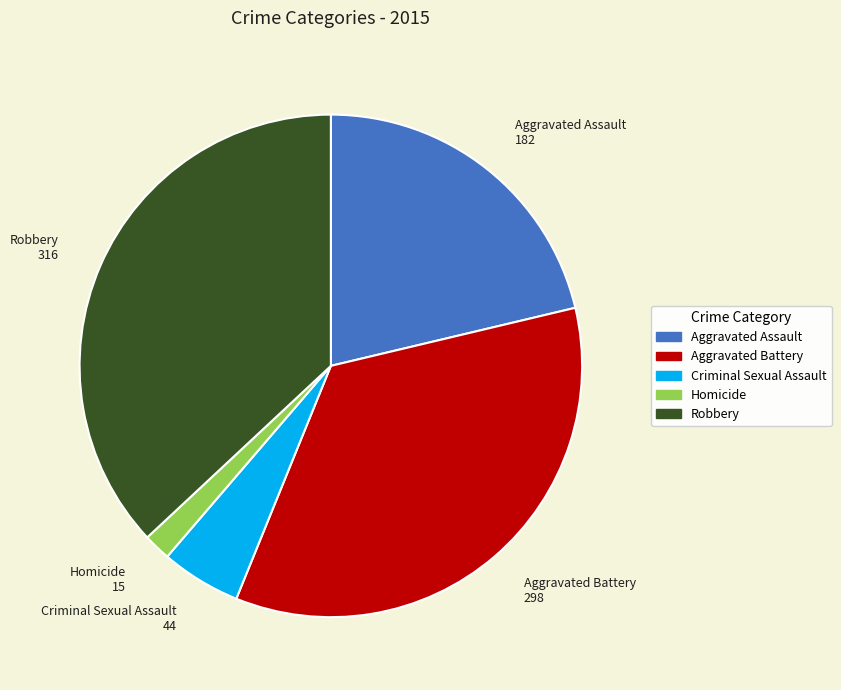

Between Aggravated Battery and Criminal Sexual Assault, which is larger?

Aggravated Battery